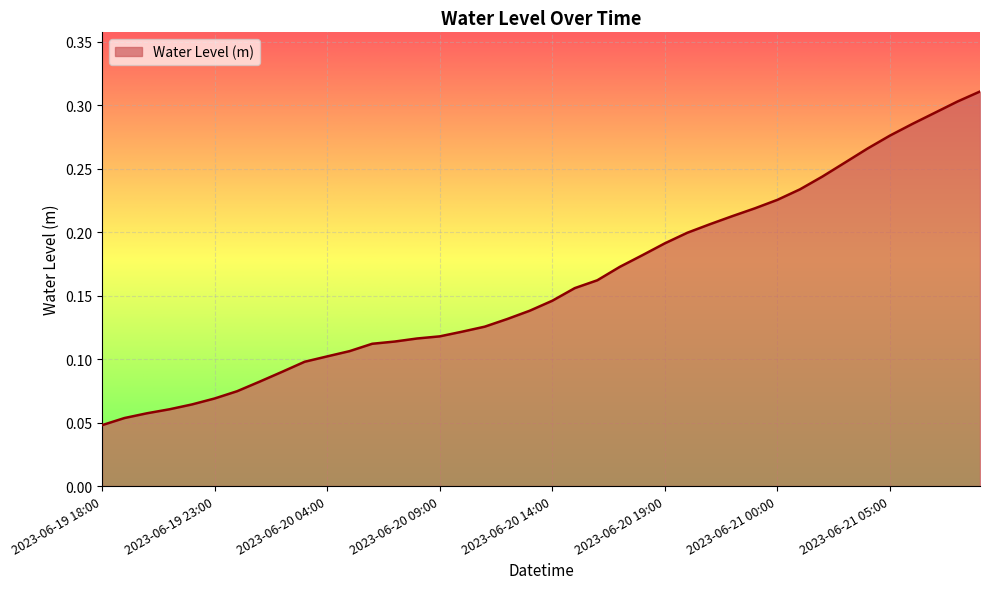

Does the chart display data point markers on the line(s)?

No